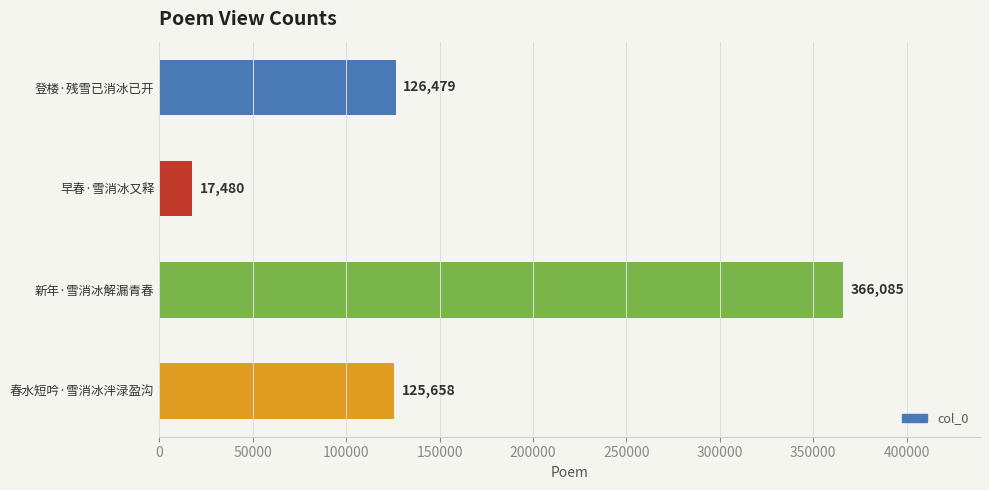

How many categories are shown in the chart?

4